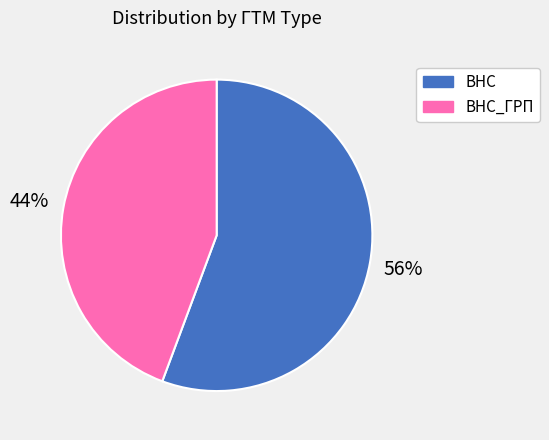

Does any single category account for the majority?

Yes